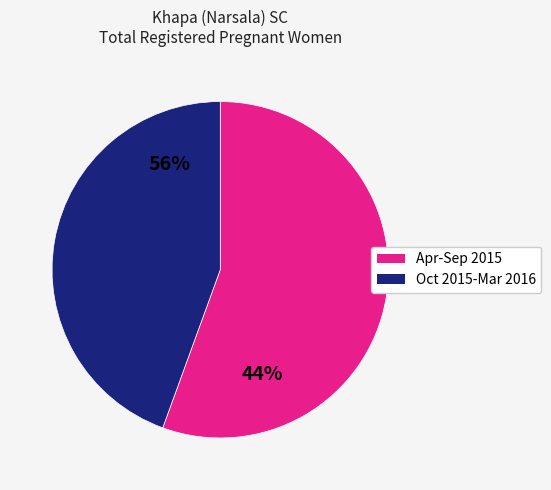

Count the number of slices in the pie.

2